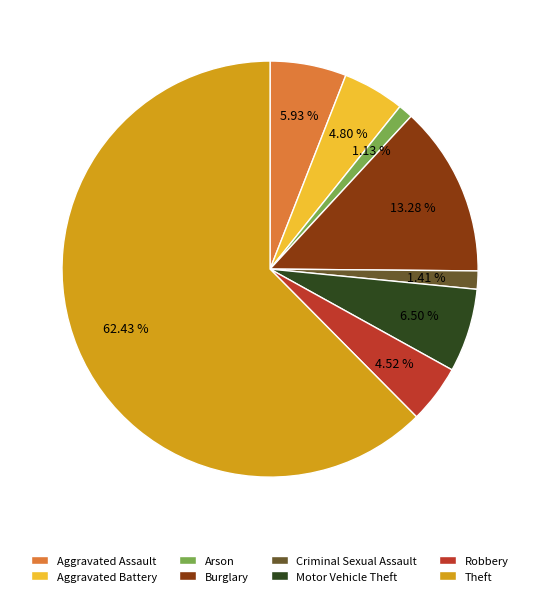

Which category has the biggest portion of the pie?

Theft